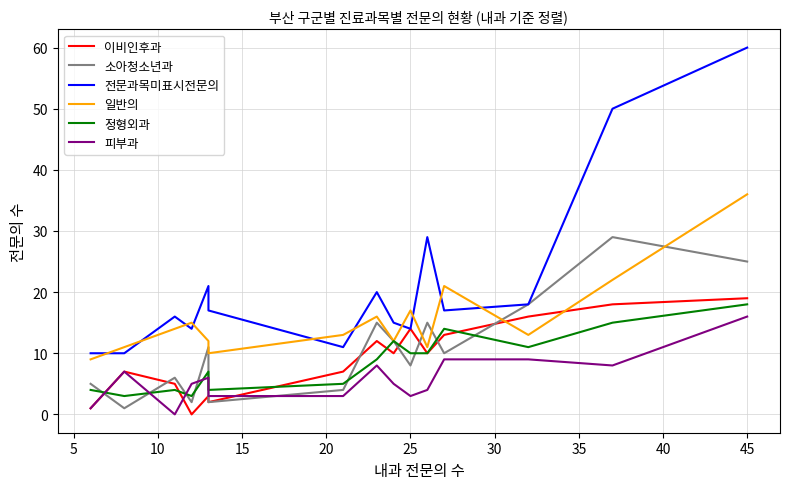

What are all the series names shown in the legend?

이비인후과, 소아청소년과, 전문과목미표시전문의, 일반의, 정형외과, 피부과